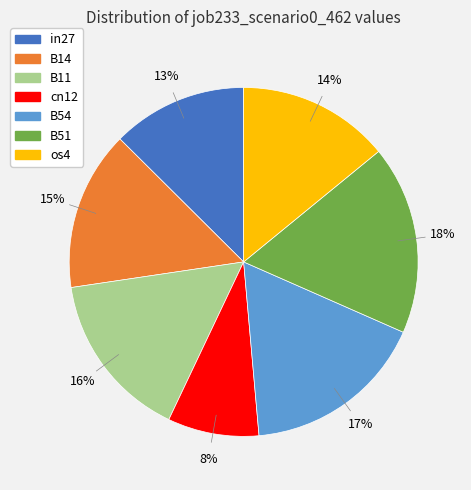

Rank the categories by value from highest to lowest.

B51, B54, B11, B14, os4, in27, cn12